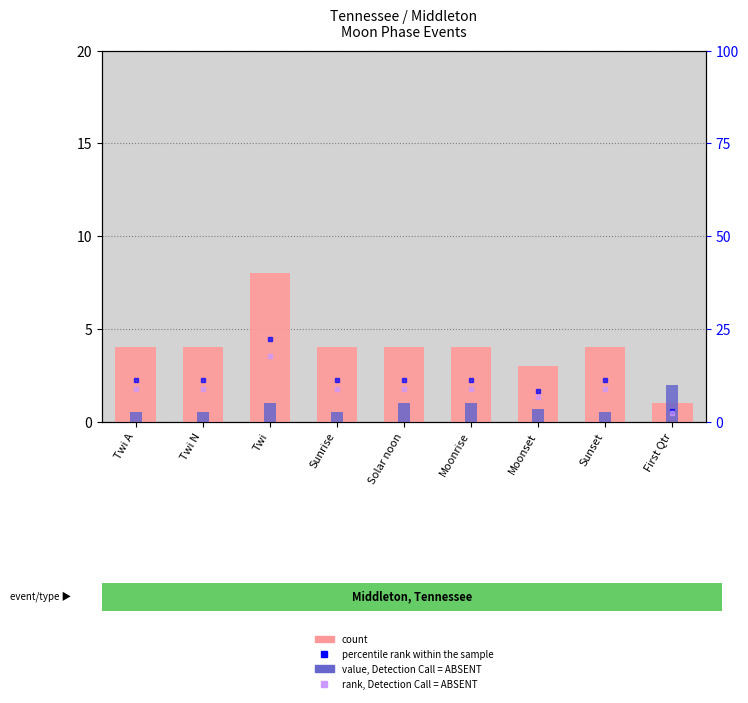

What is the difference between the highest and lowest values at Twi?

21.2